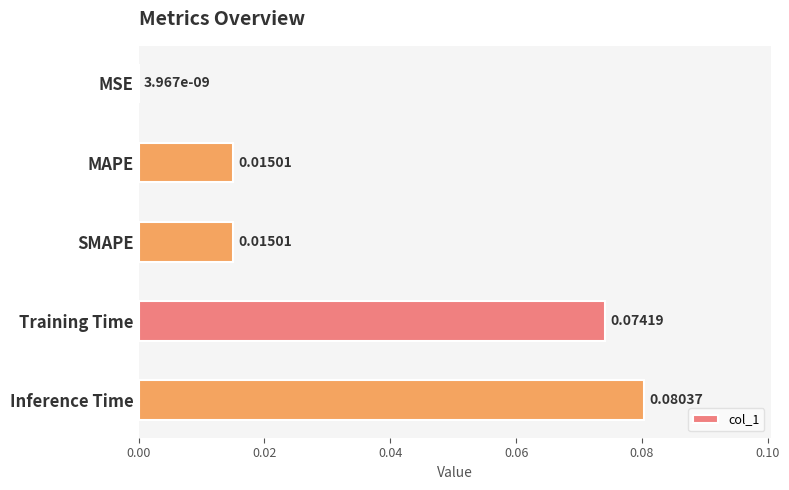

Which category has the highest value across all series?

Inference Time